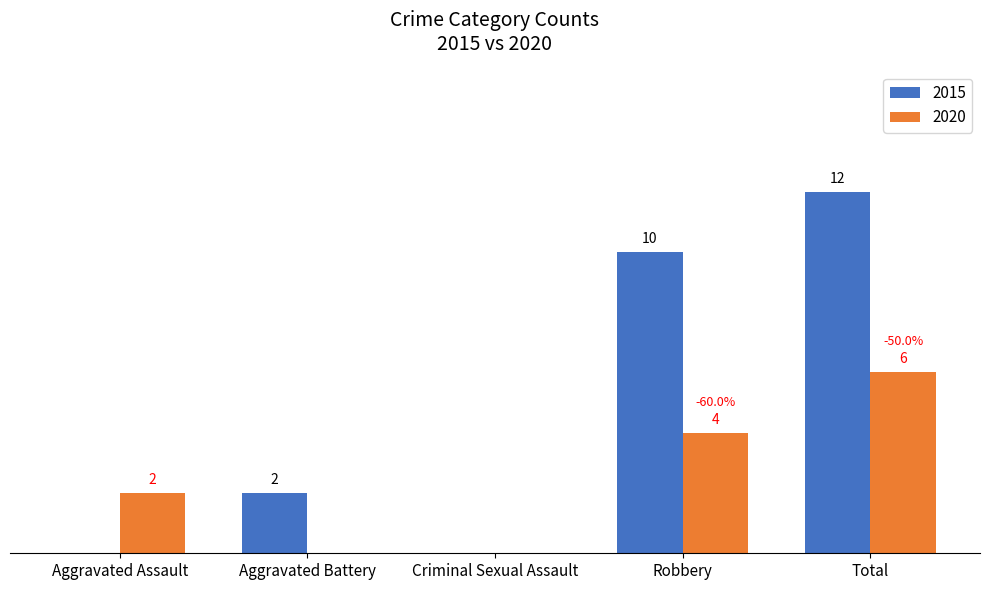

At which category is the sum across all series the highest?

Total